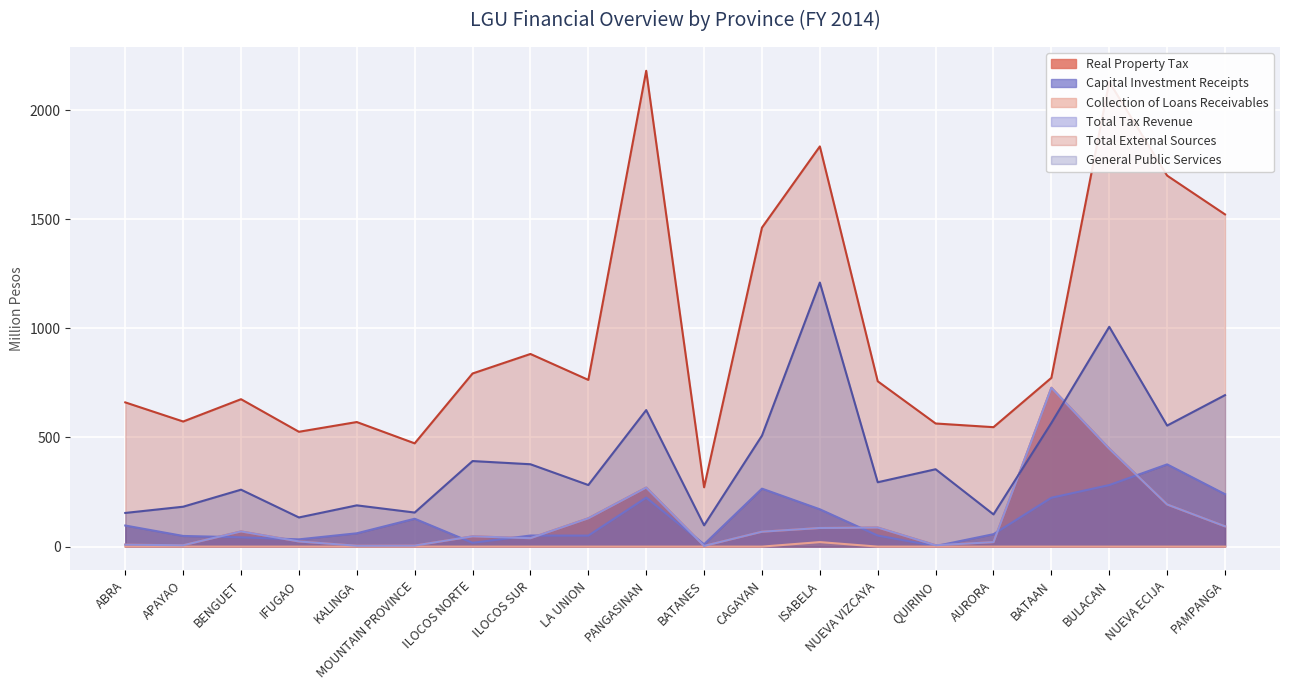

What is the label of the 9th point from the right?

CAGAYAN